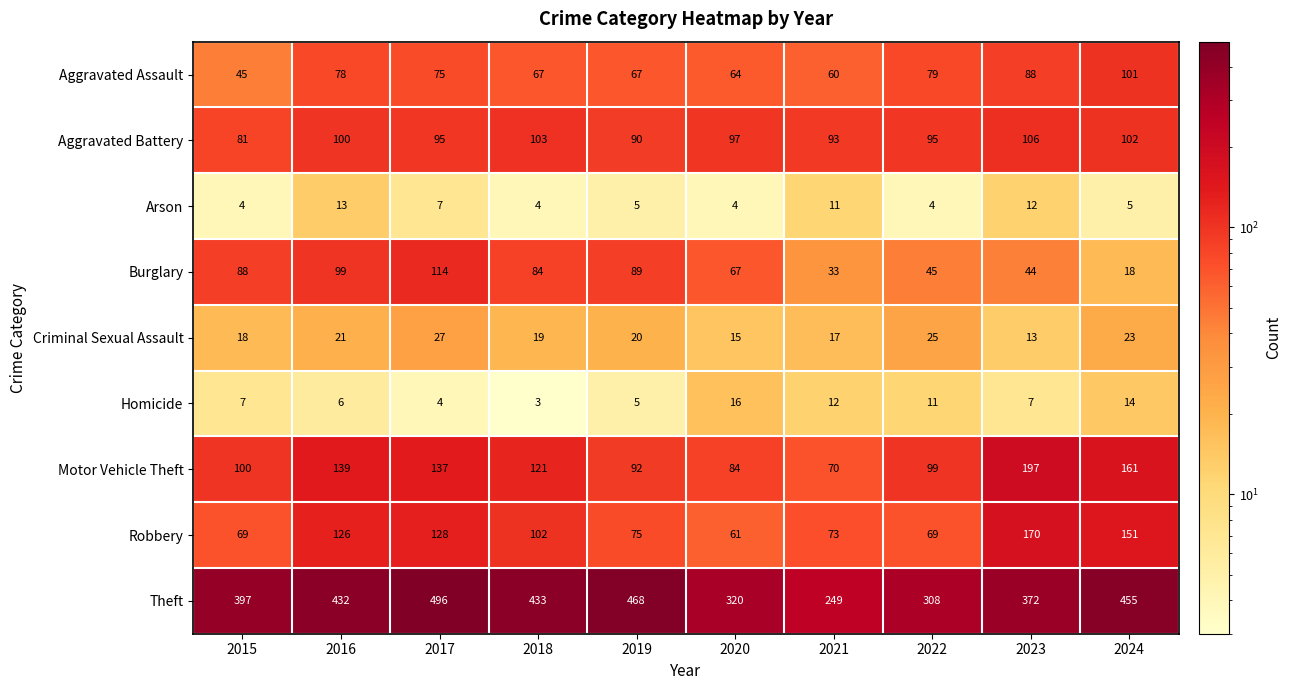

True or false: Burglary has a value of 147 at 2015.

False